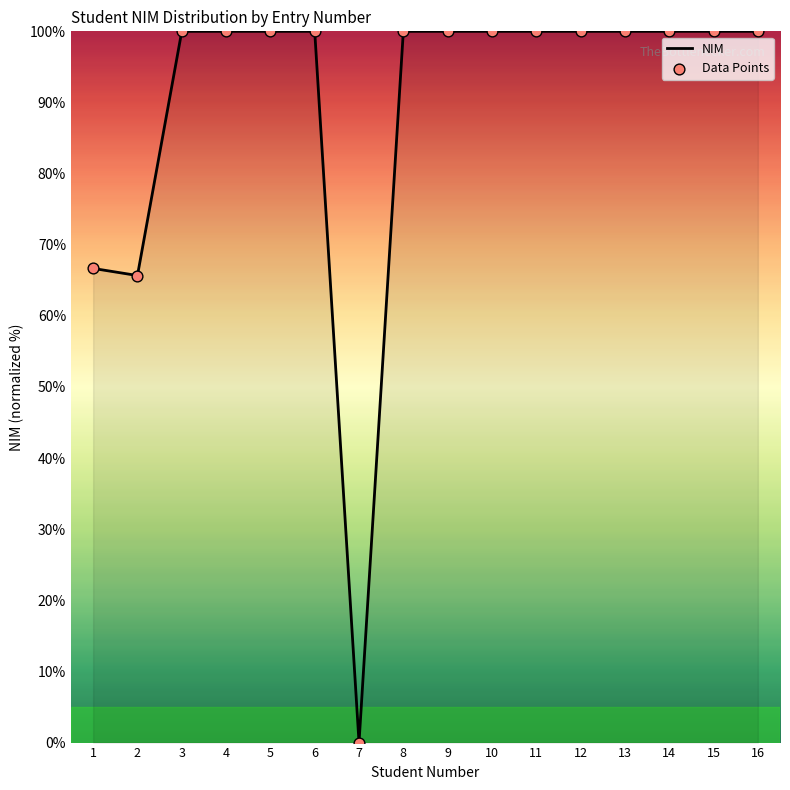

What is the ratio of the value at 5 to the value at 11?

1.0